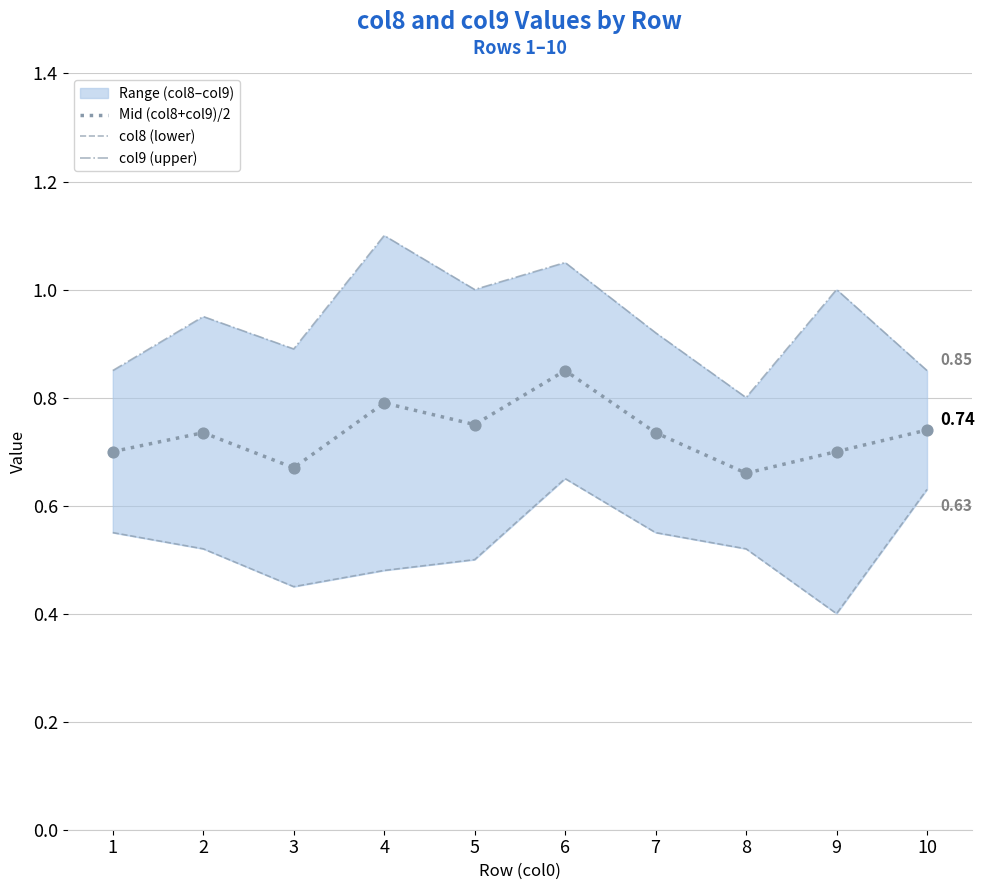

At which category is the sum across all series the highest?

6